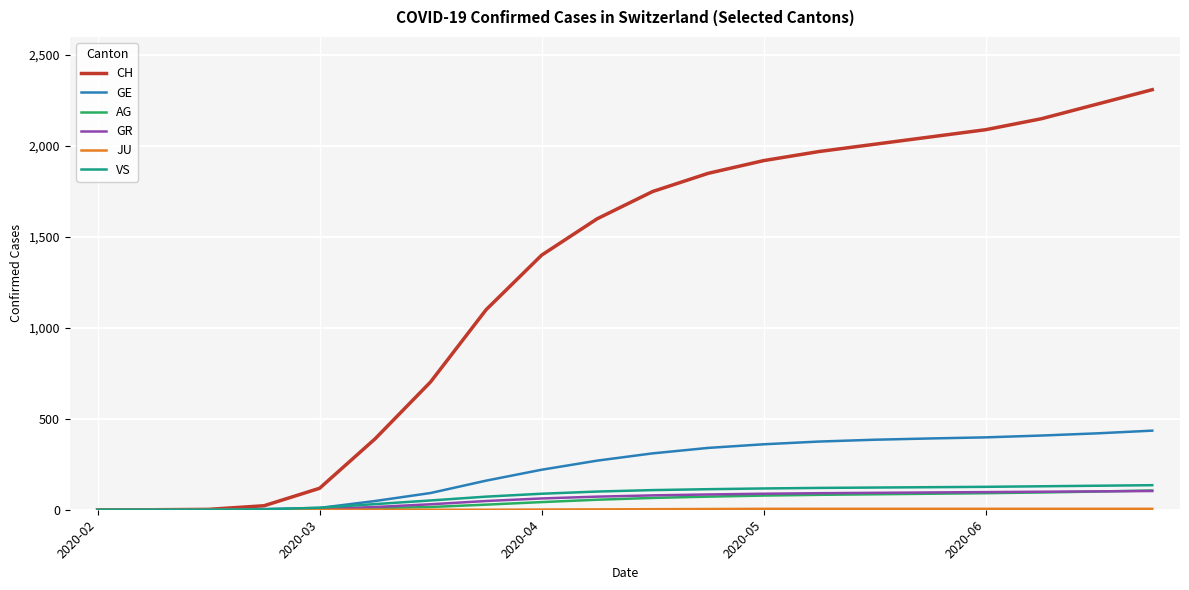

True or false: CH has more than 2 points higher than both neighbors.

False